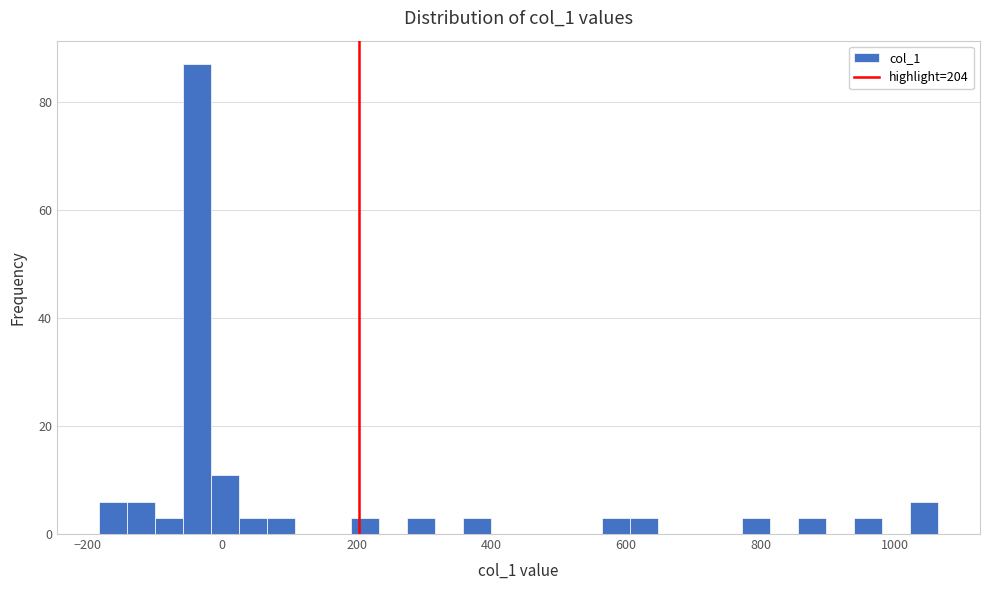

Around what value on the x-axis is the tallest bar? Give the approximate position of its centre, as read against the axis.

-40